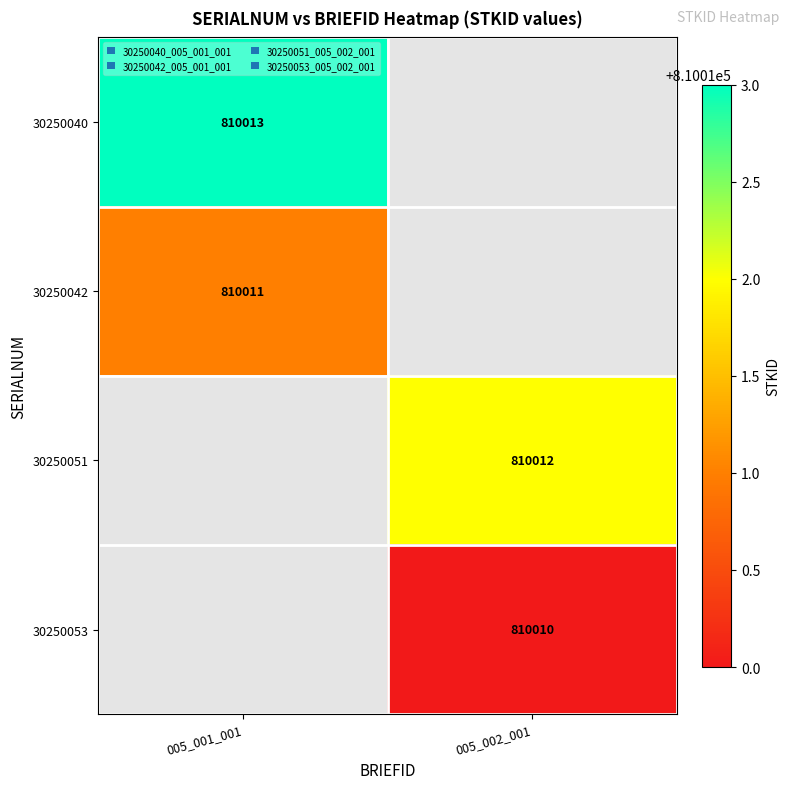

What is the minimum value shown in the chart?

810010.0